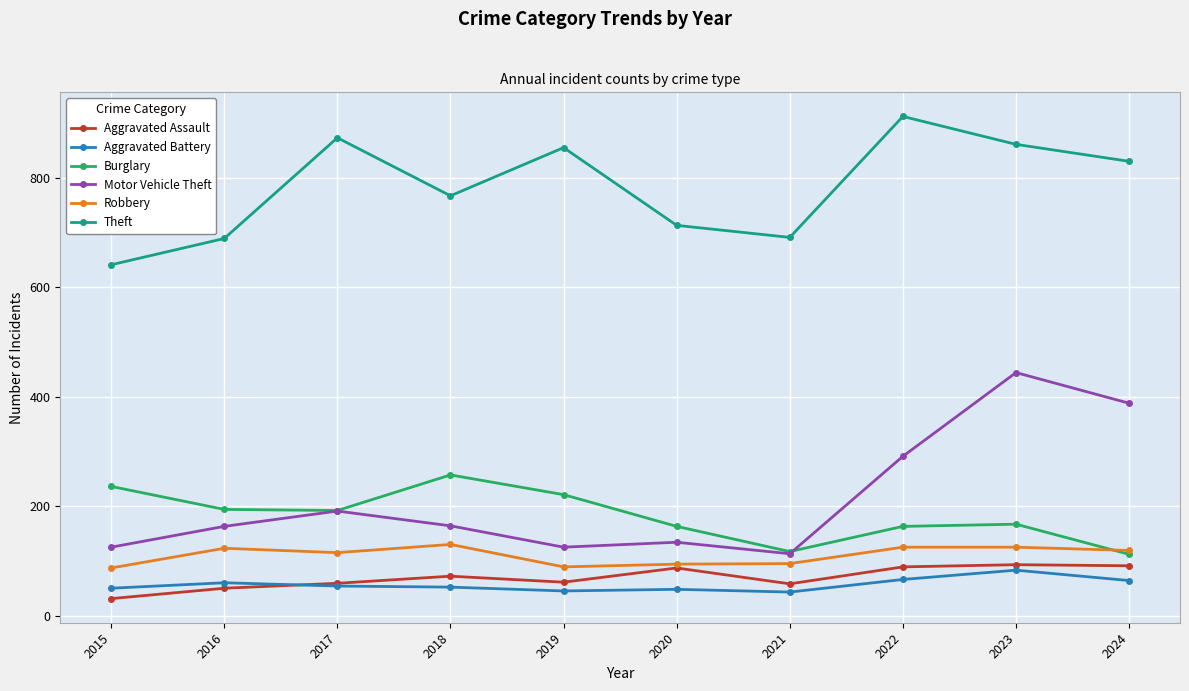

What is the minimum value shown in the chart?

31